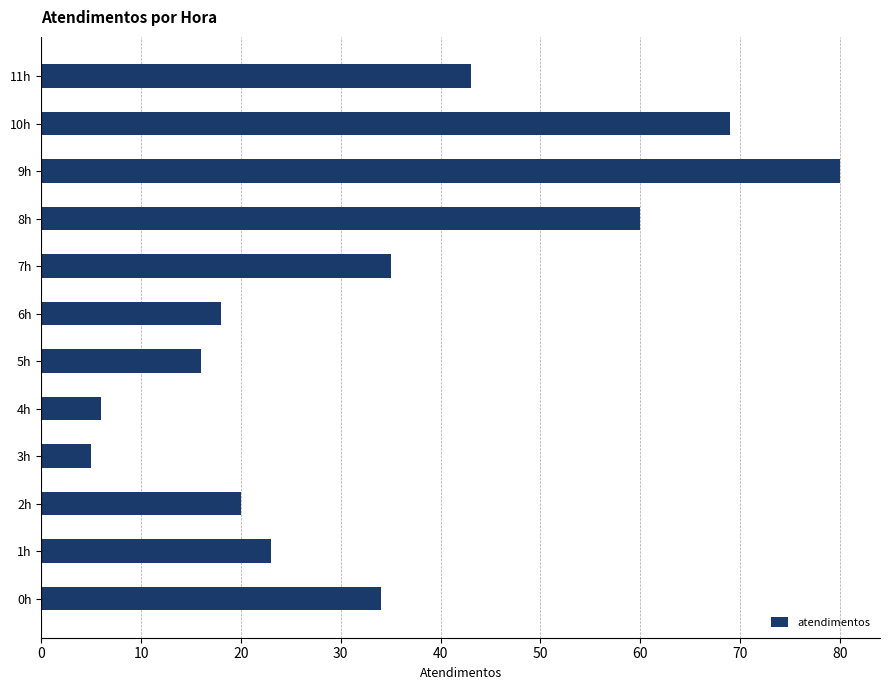

What is the maximum value shown in the chart?

80